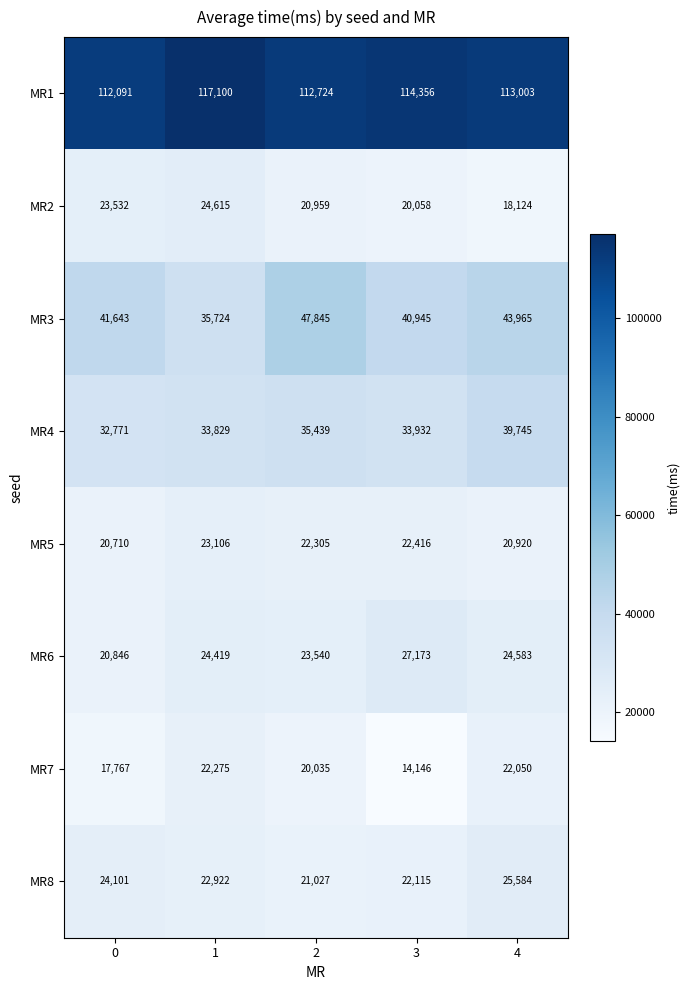

What is the difference between the MR2 values at 1 and 4?

6491